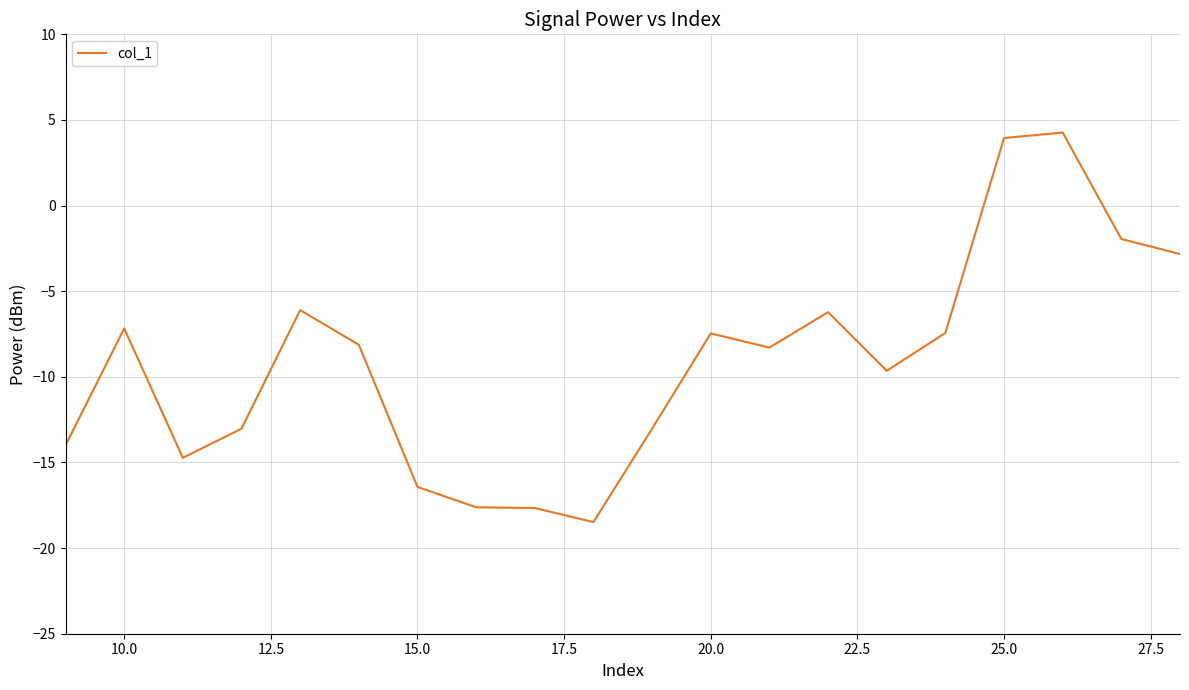

What is the maximum value shown in the chart?

4.3